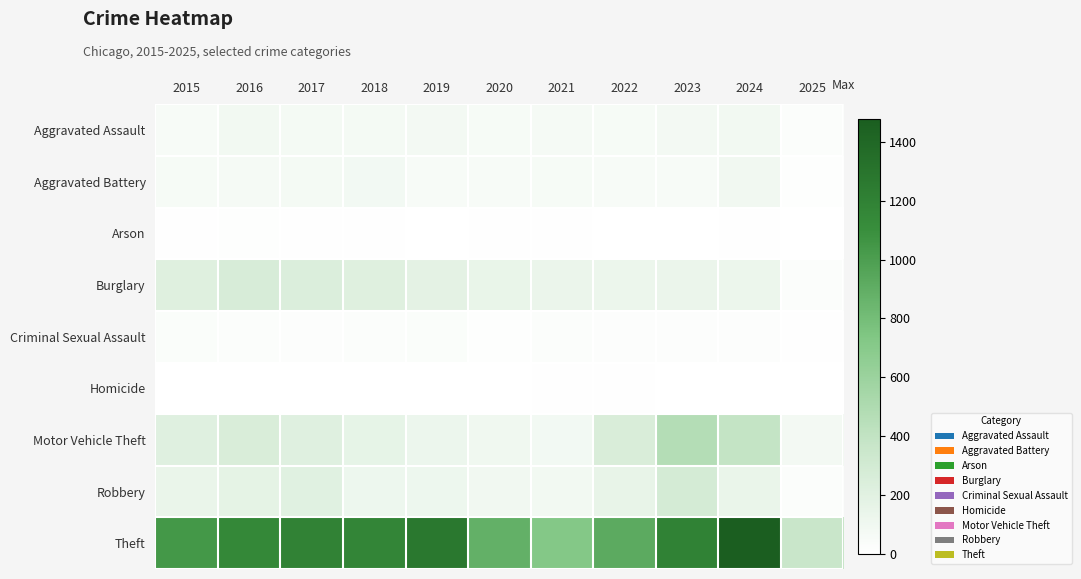

At which category is the sum across all series the highest?

2024